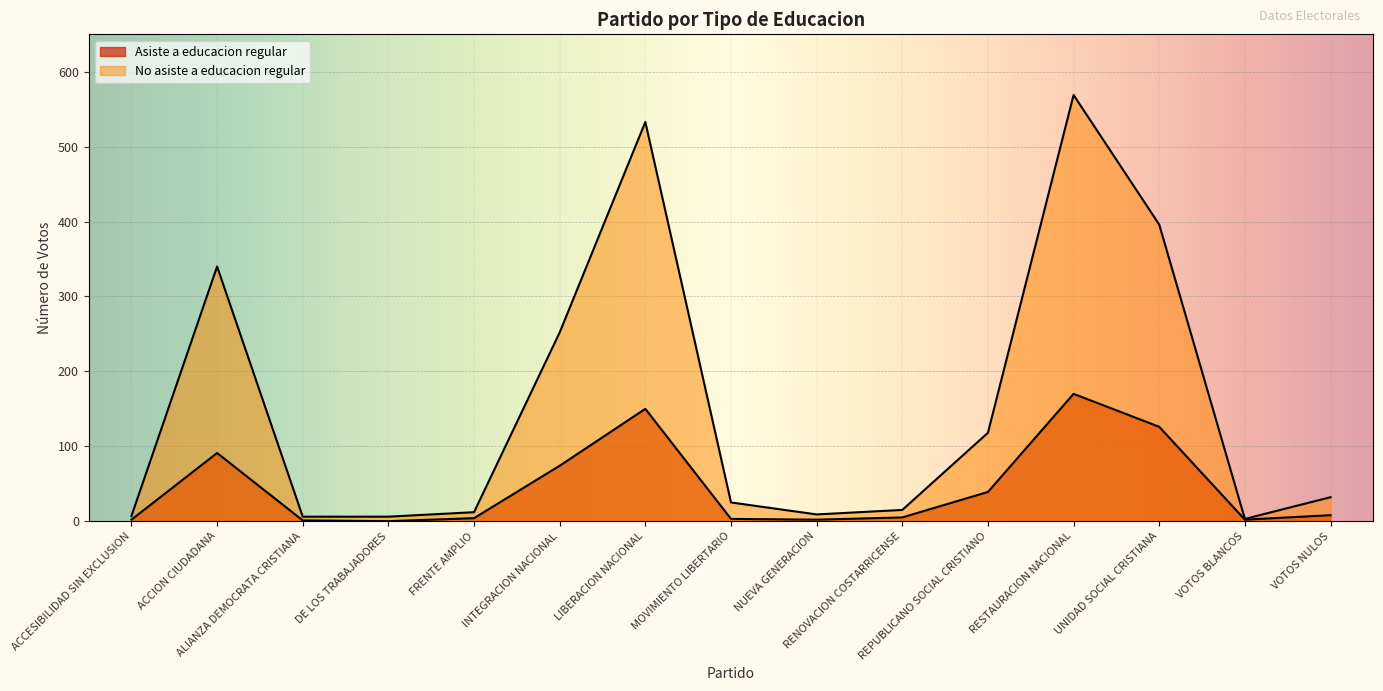

True or false: Asiste a educacion regular has more than 0 points higher than both neighbors.

True